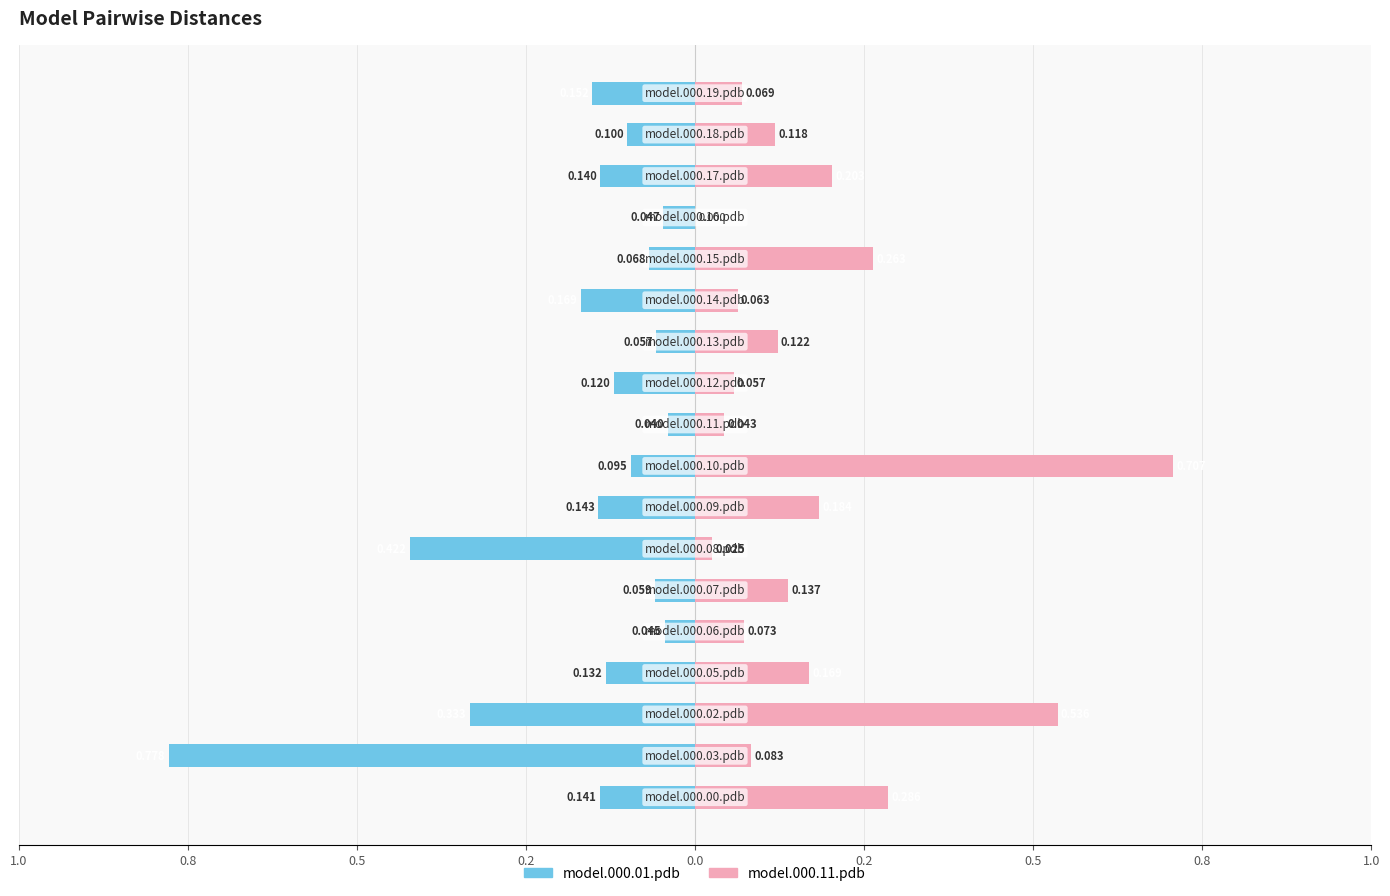

How many values in the model.000.11.pdb series exceed 0?

17